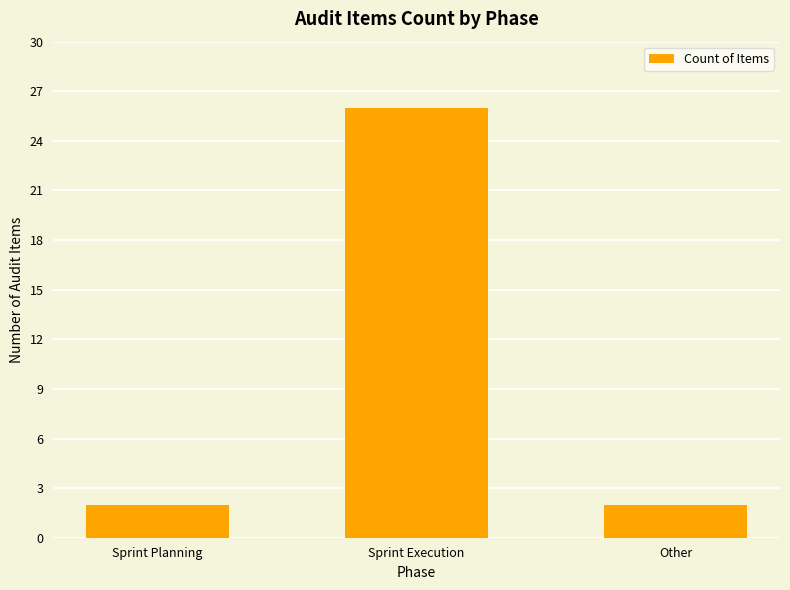

How many bars are there in total?

3